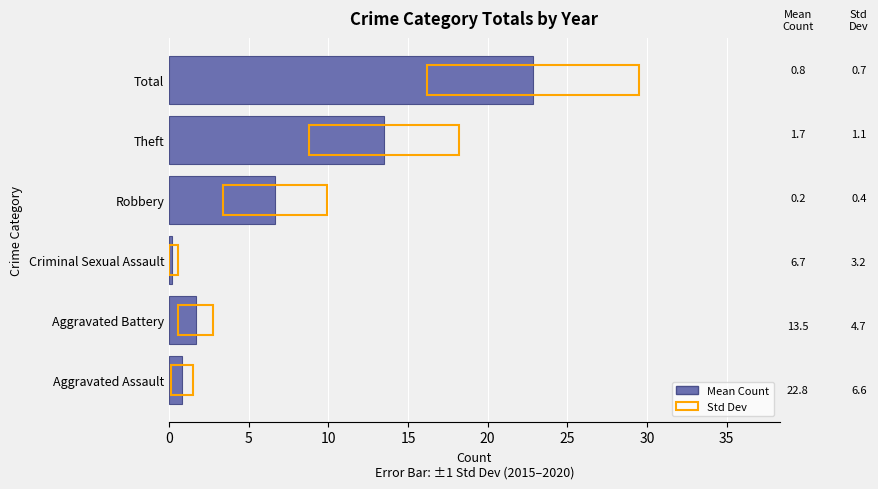

Does the chart contain any negative values?

No